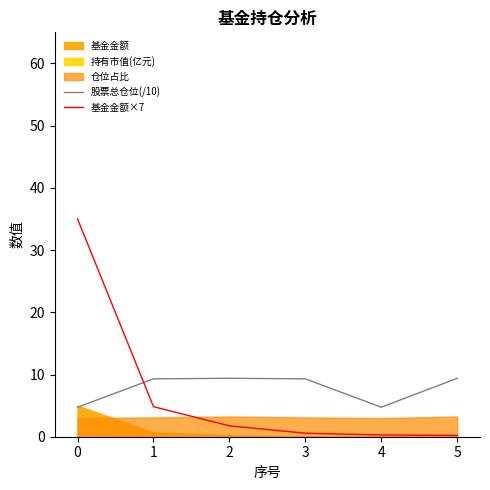

What is the minimum value for 股票总仓位(/10)?

4.7